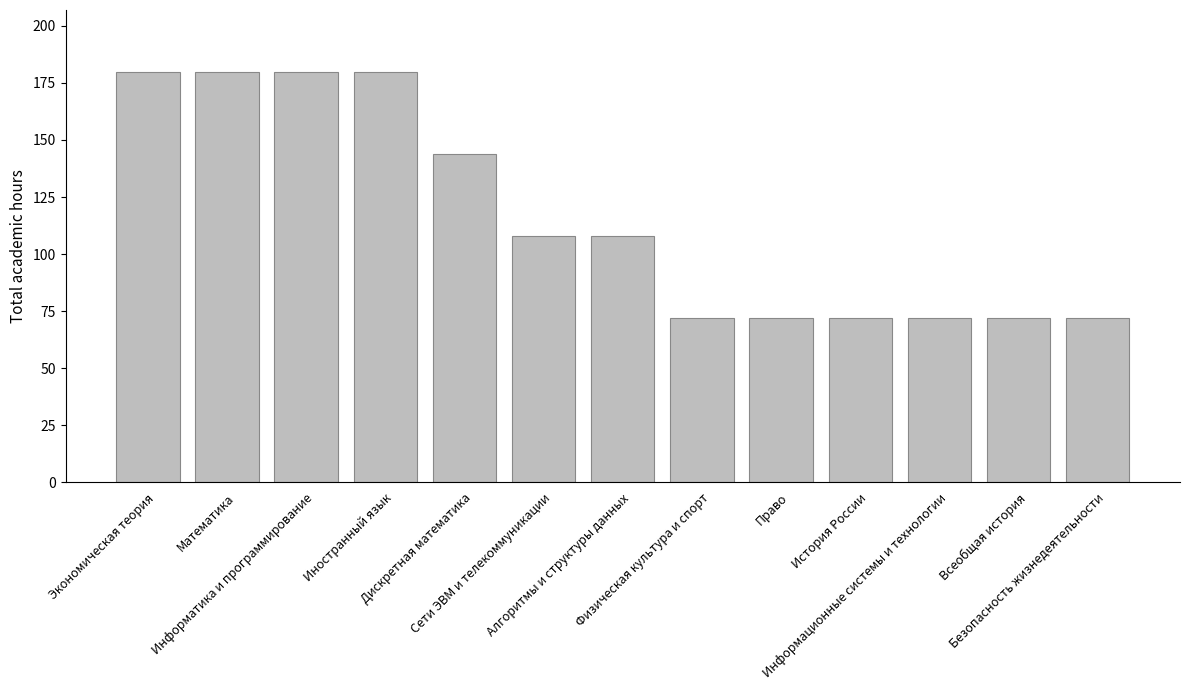

What is the maximum value shown in the chart?

180